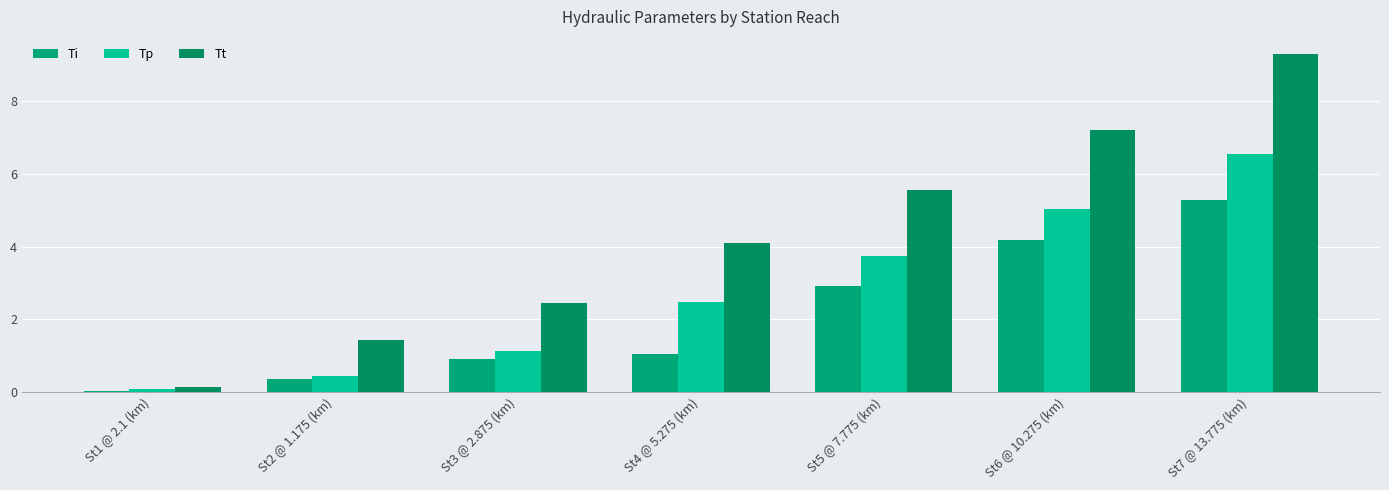

What is the highest value of the Tt series?

9.3